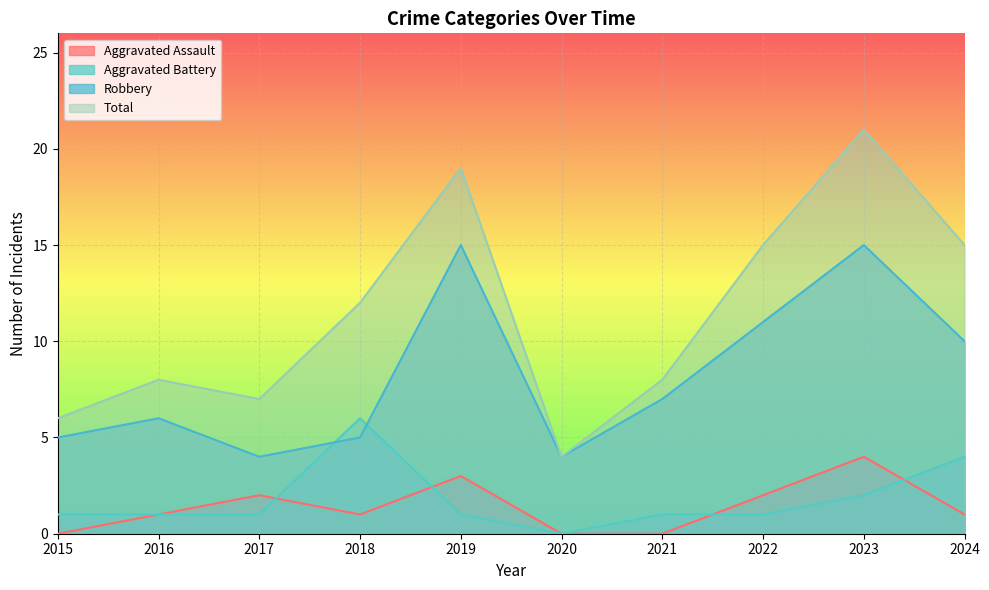

What is the difference between the maximum and minimum values in the Aggravated Battery series?

6